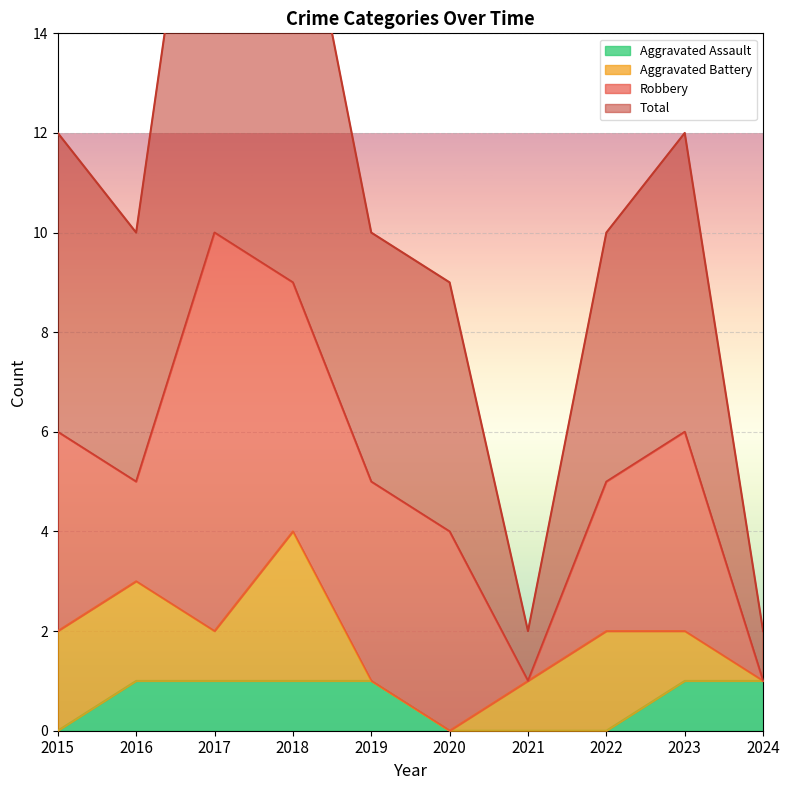

What is the maximum value for Aggravated Assault?

1